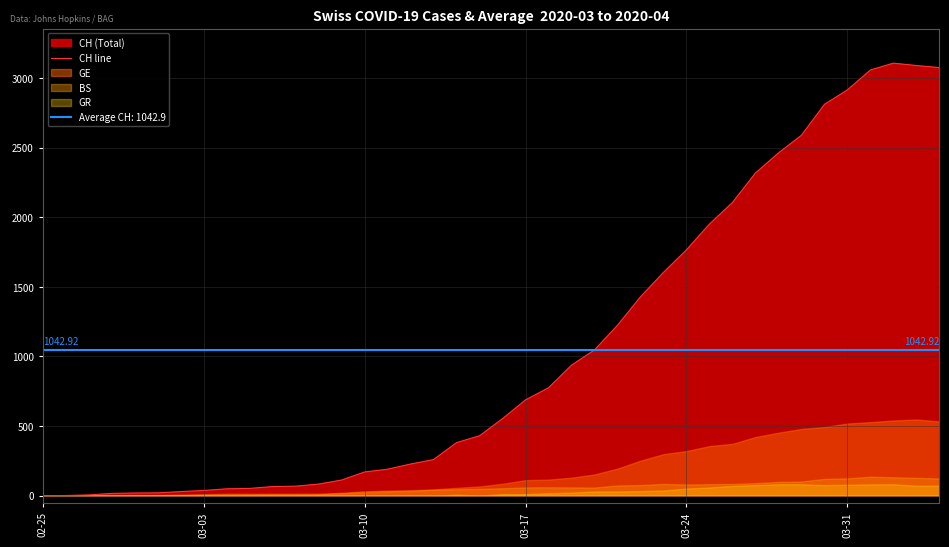

Count the number of values greater than 553.

19